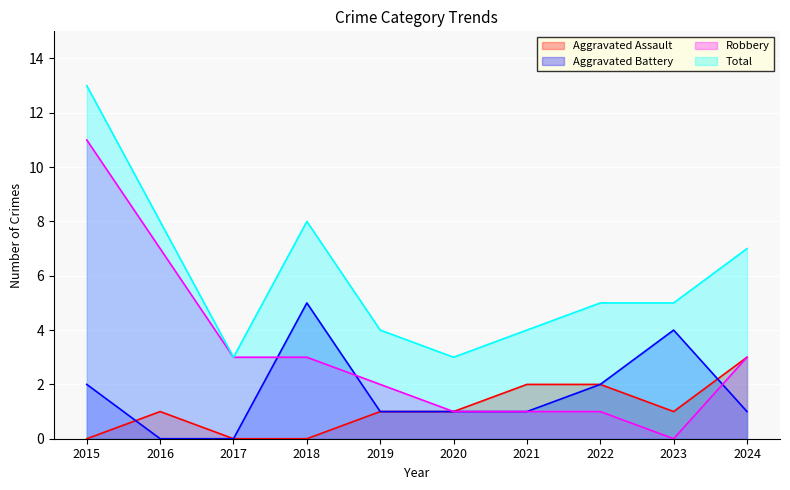

Rank the categories by Robbery value from highest to lowest.

2015, 2016, 2017, 2018, 2024, 2019, 2020, 2021, 2022, 2023